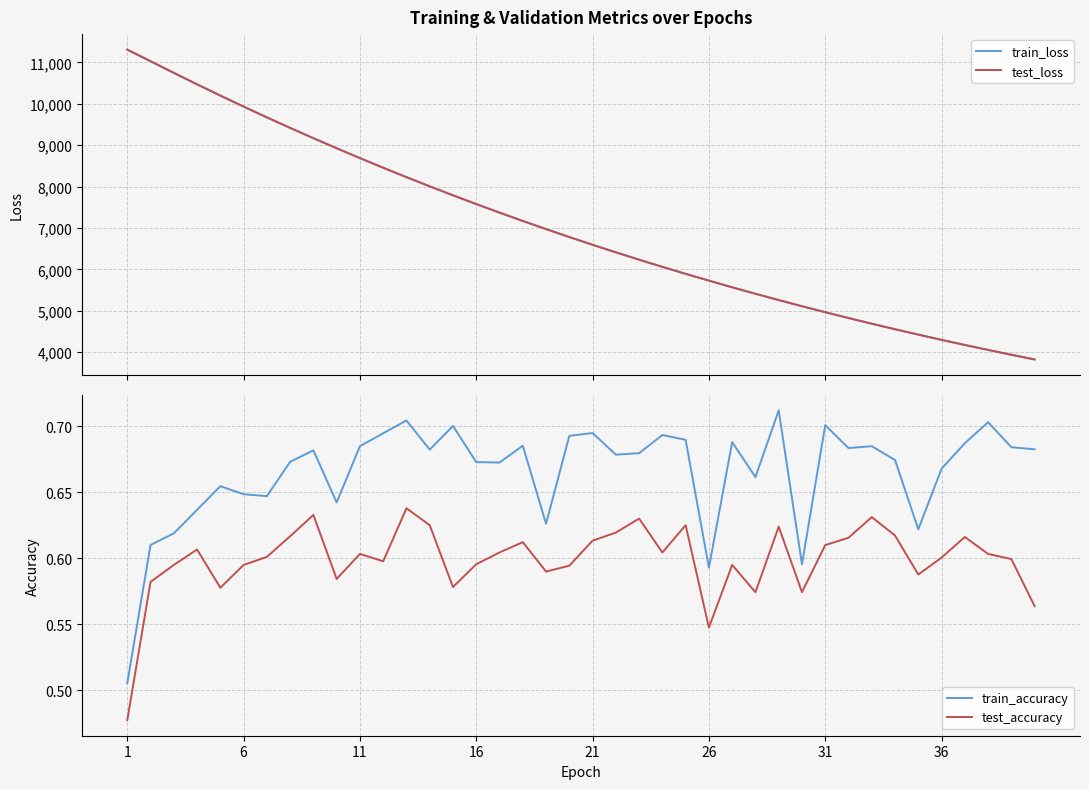

True or false: test_accuracy and train_accuracy cross at least once.

False